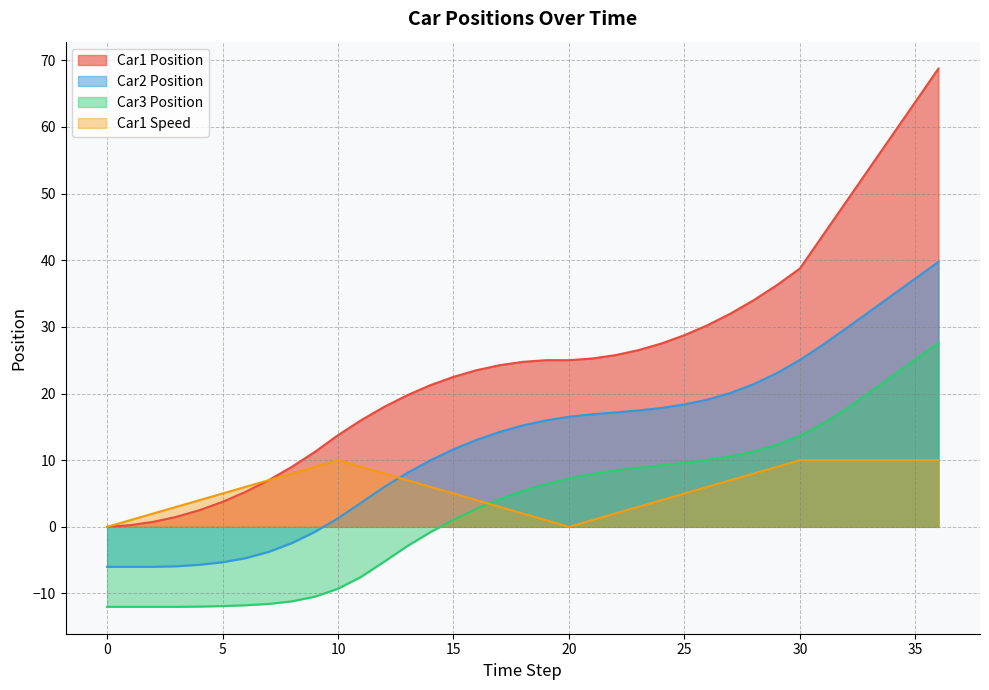

True or false: Car1 Speed and Car1 Position intersect in this chart.

False